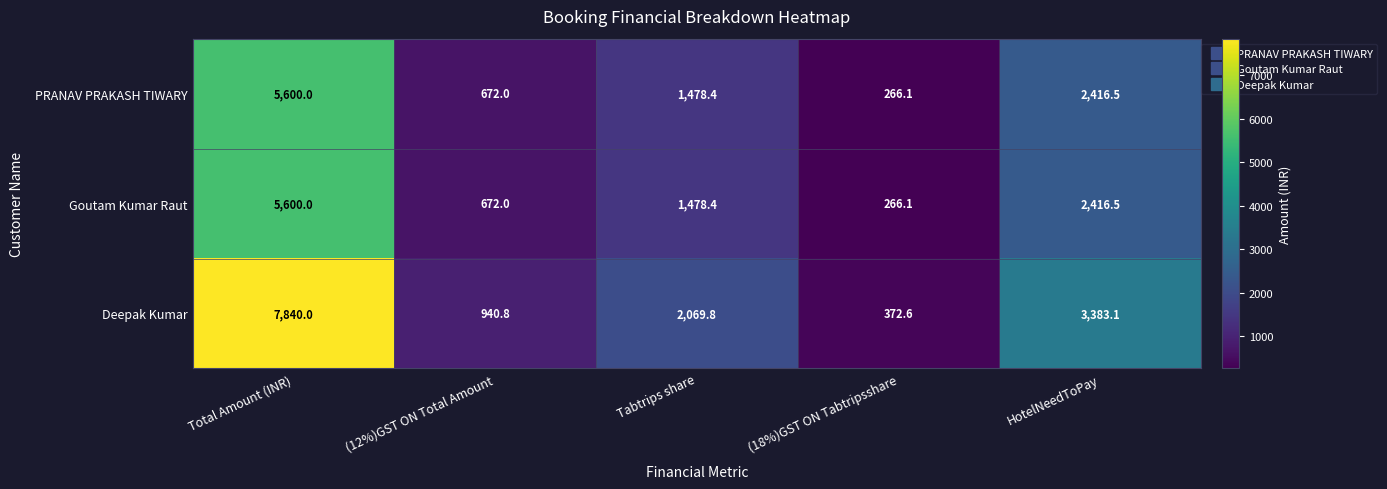

At which label is Deepak Kumar closest to 4106?

HotelNeedToPay